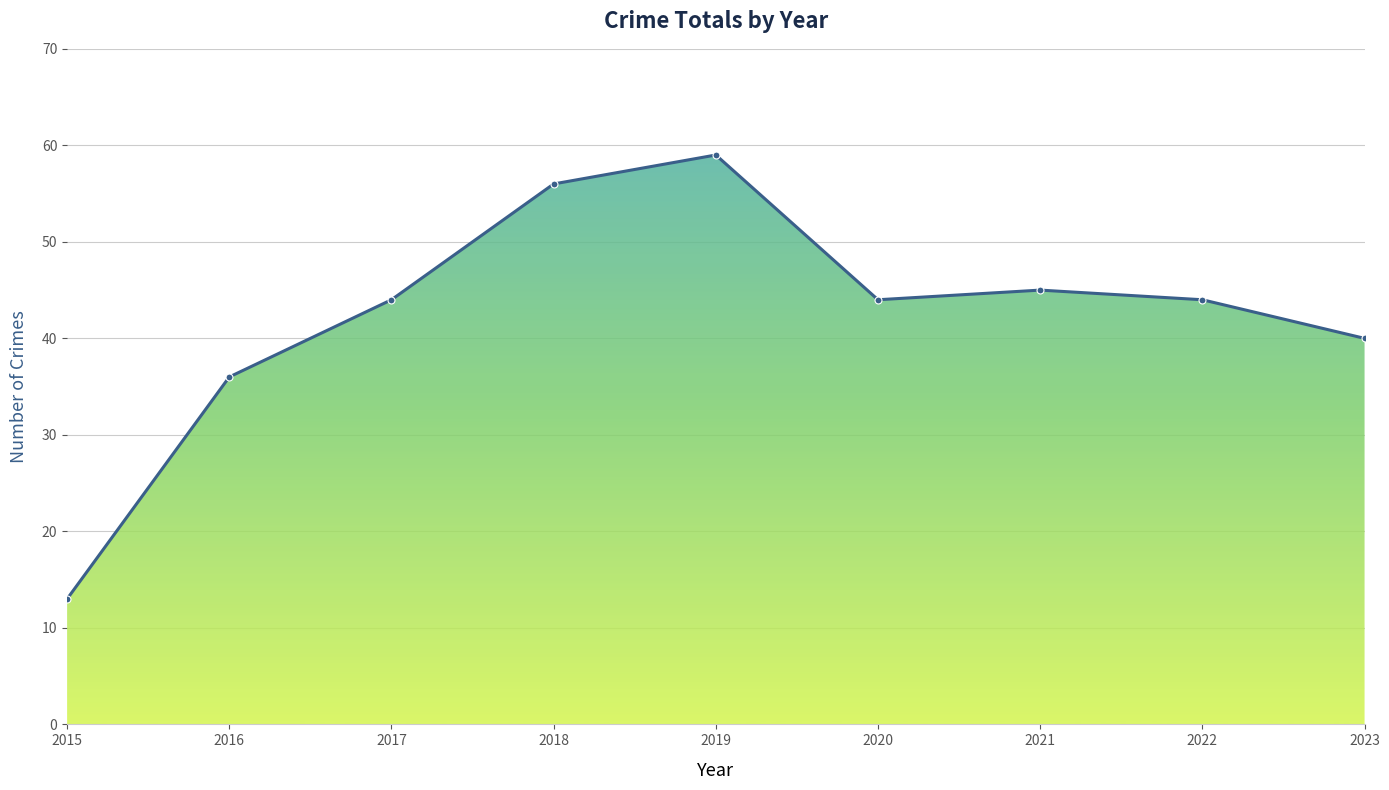

How many points are higher than both their immediate neighbors (excluding endpoints)?

2